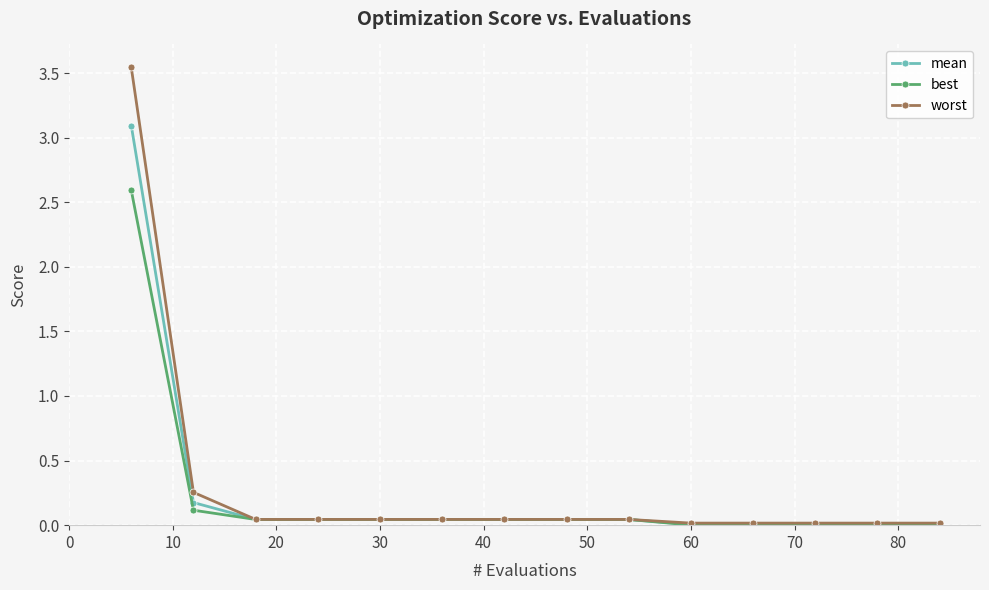

At how many categories does at least one series exceed 0?

14